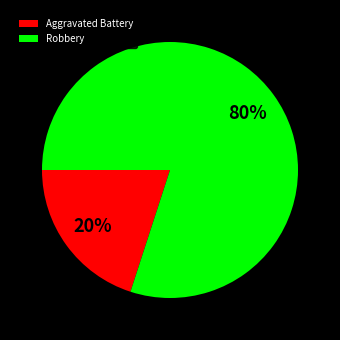

How many segments does this pie chart have?

2